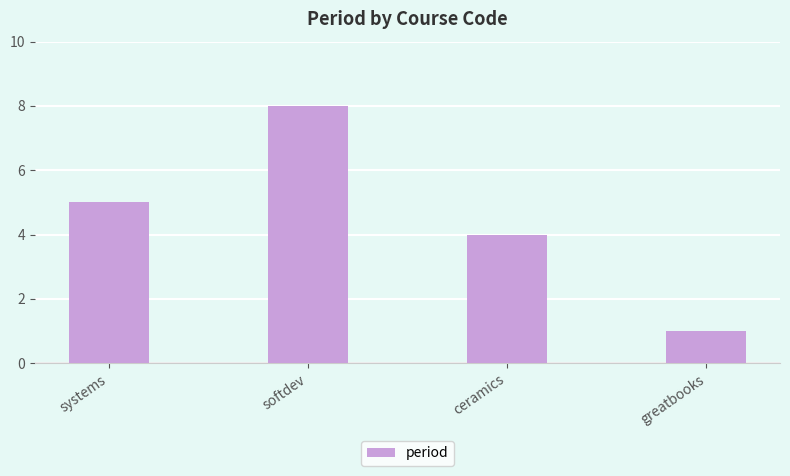

List the labels in order of value, largest first.

softdev, systems, ceramics, greatbooks